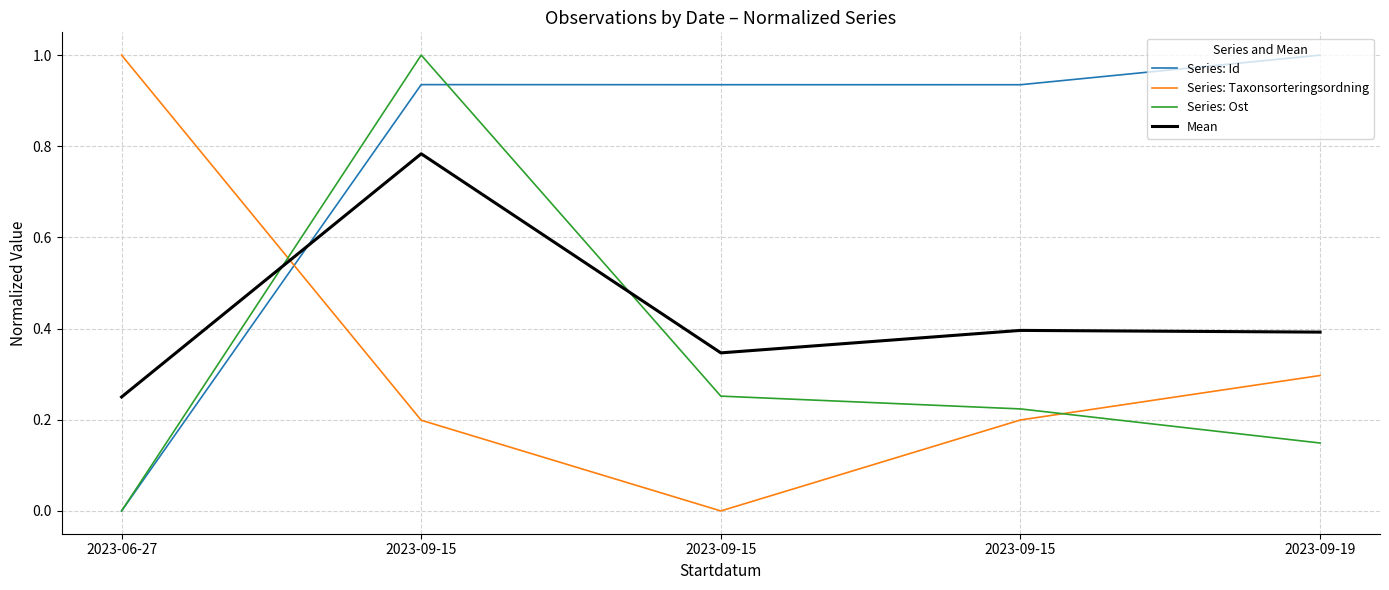

True or false: Series: Taxonsorteringsordning and Series: Ost cross at least once.

True